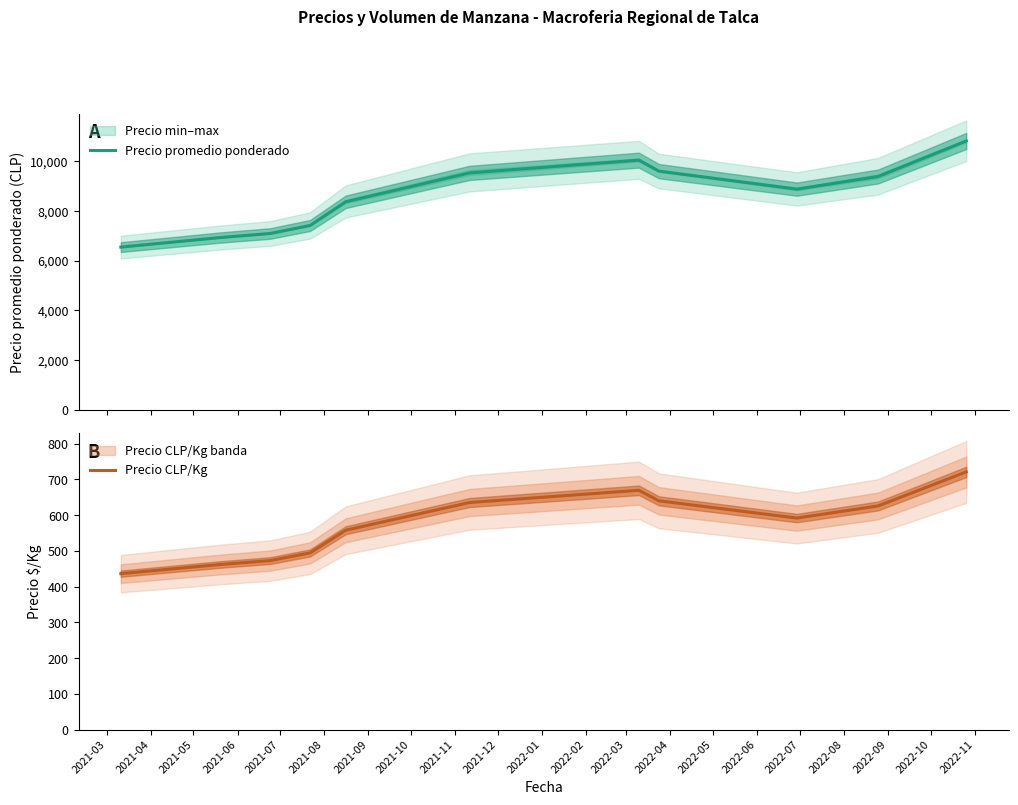

What is the total value across all series at 2021-10?

10242.0